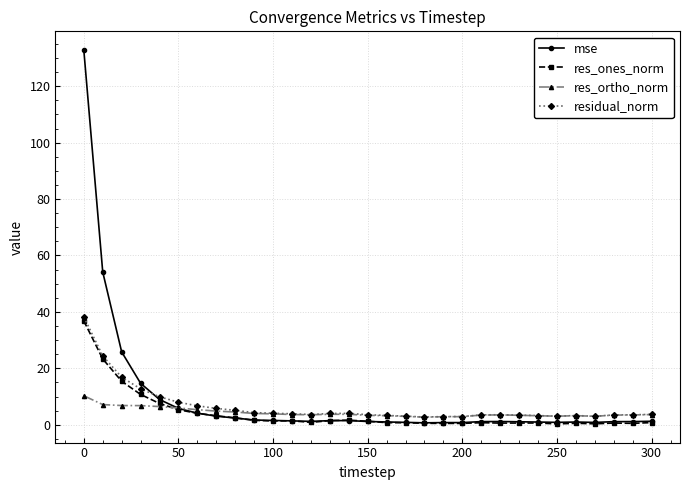

Which series has the largest range (max minus min)?

mse